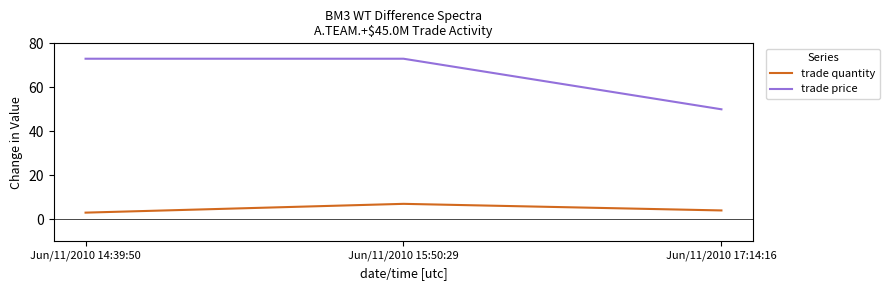

Read the trade price value at Jun/11/2010 15:50:29, to the nearest 10.

70